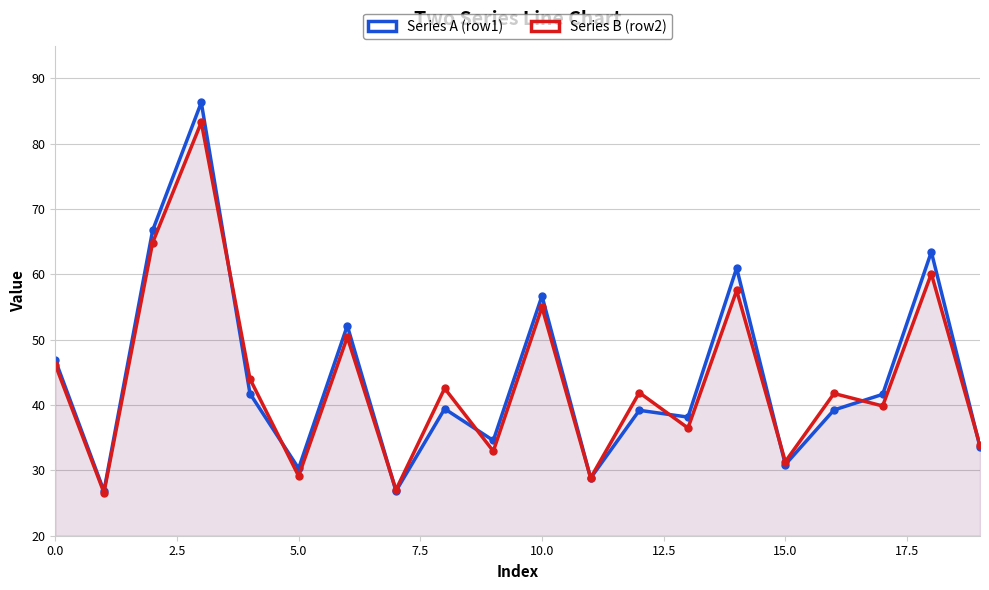

What is the sum of all Series A (row1) values?

884.6